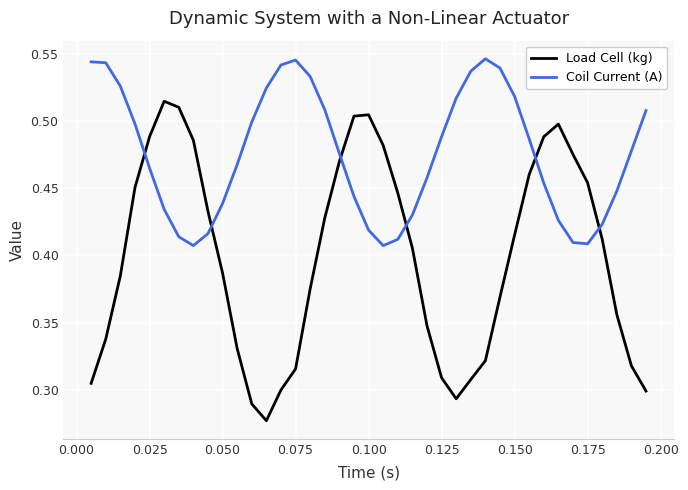

List the series in order of their peak value, lowest first.

Load Cell (kg), Coil Current (A)